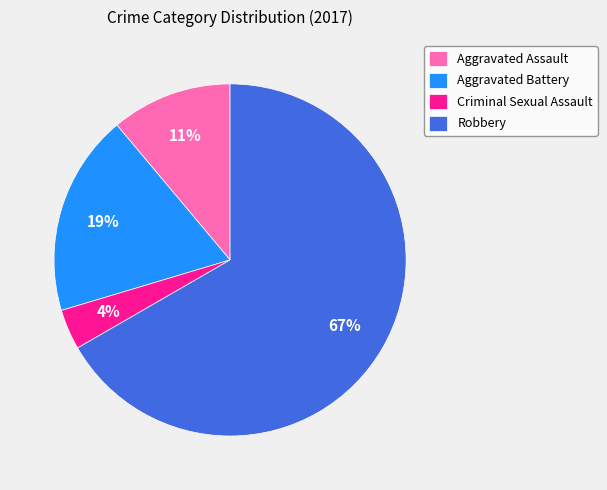

Which category has the biggest portion of the pie?

Robbery